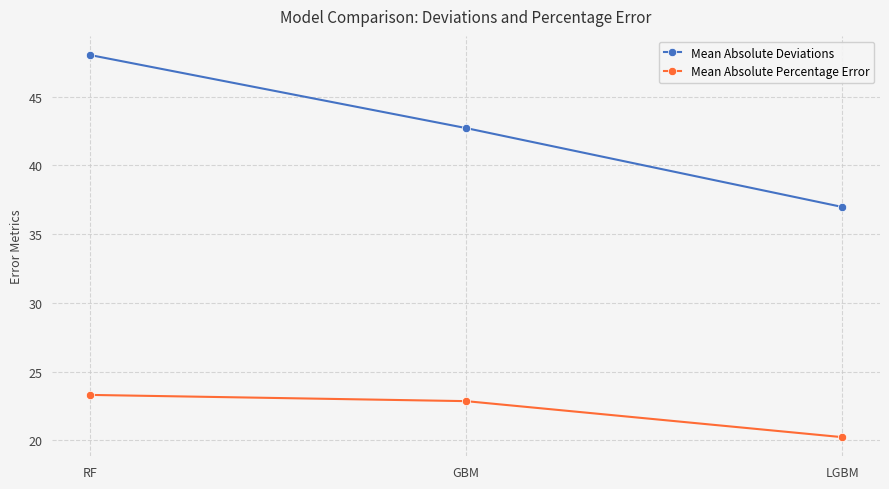

How many lines are shown in the chart?

2